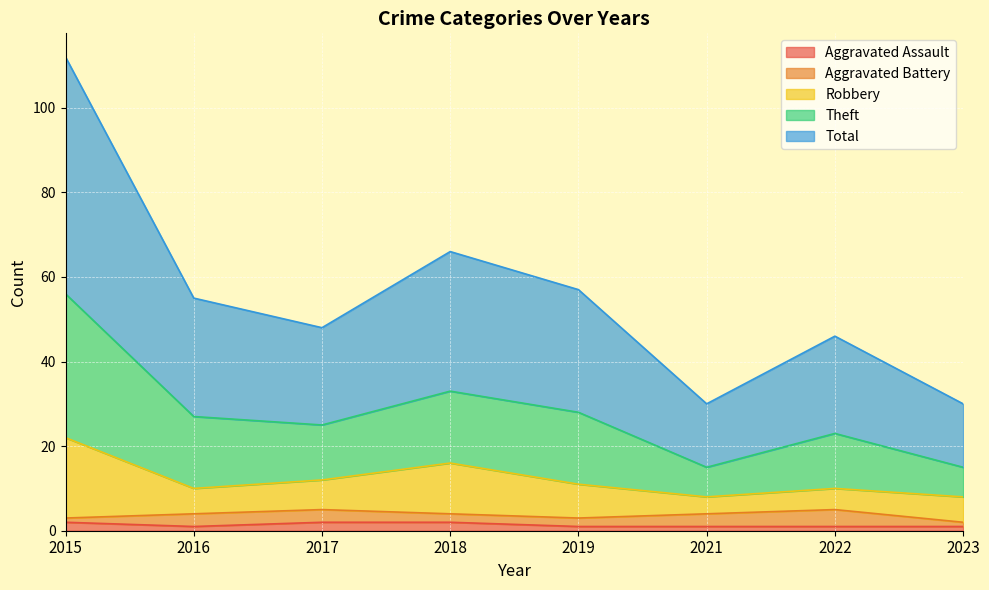

Does the chart display data point markers on the line(s)?

No